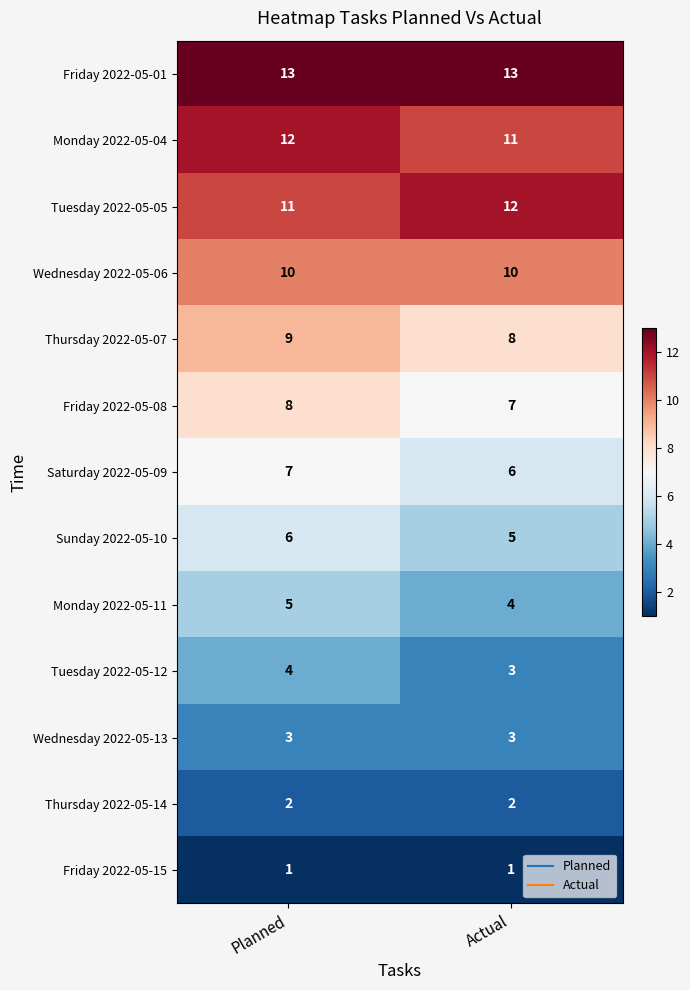

Read the Tuesday 2022-05-12 value at Planned.

4